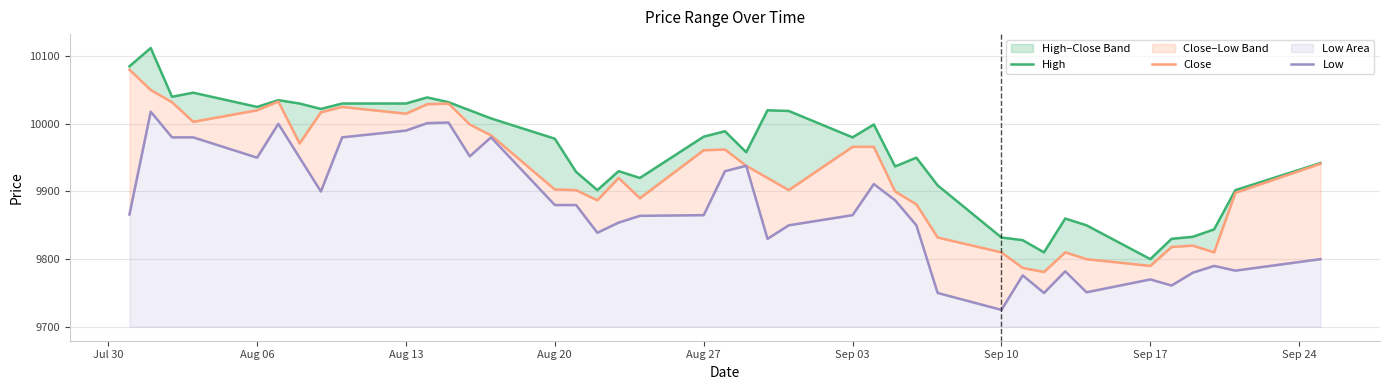

Rank the series at Sep 10 from lowest to highest value.

Low, Close, High